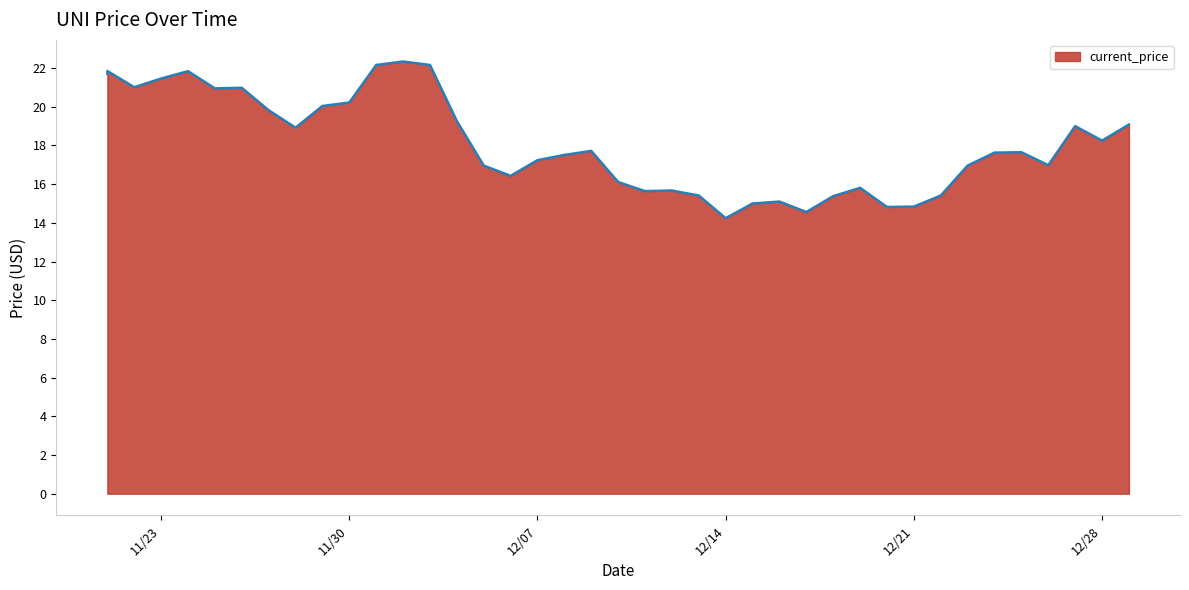

What is the change in value from 12/25/2021 to 12/29/2021?

+1.4